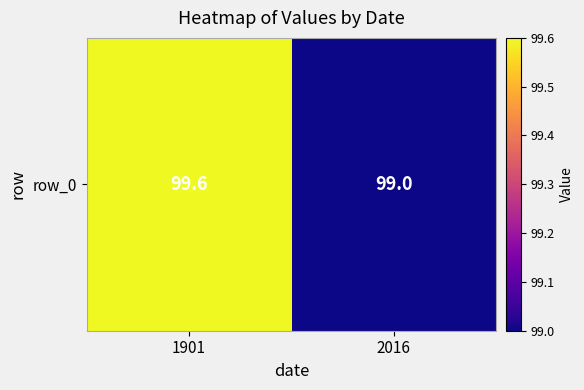

Reading right to left, extract all data points from this chart.

2016=99.0	1901=99.6